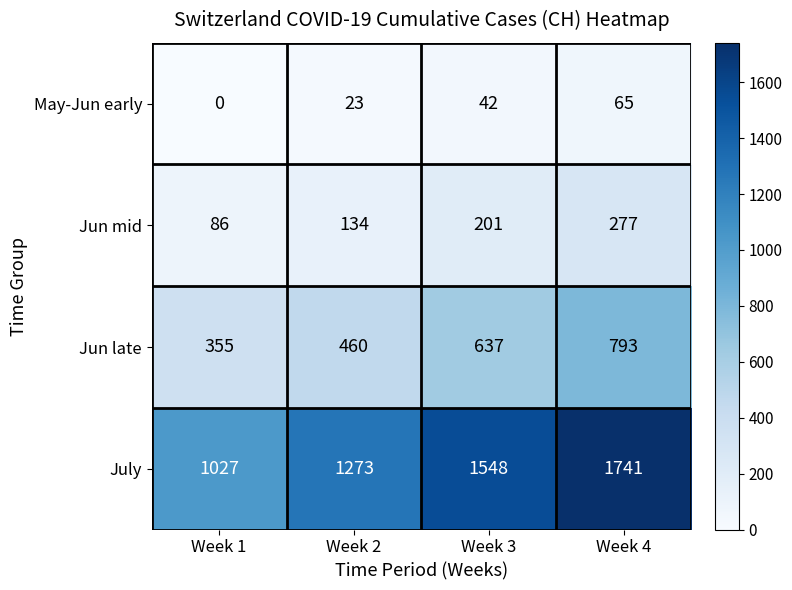

The value of May-Jun early at Week 3 is 55. True or false?

False